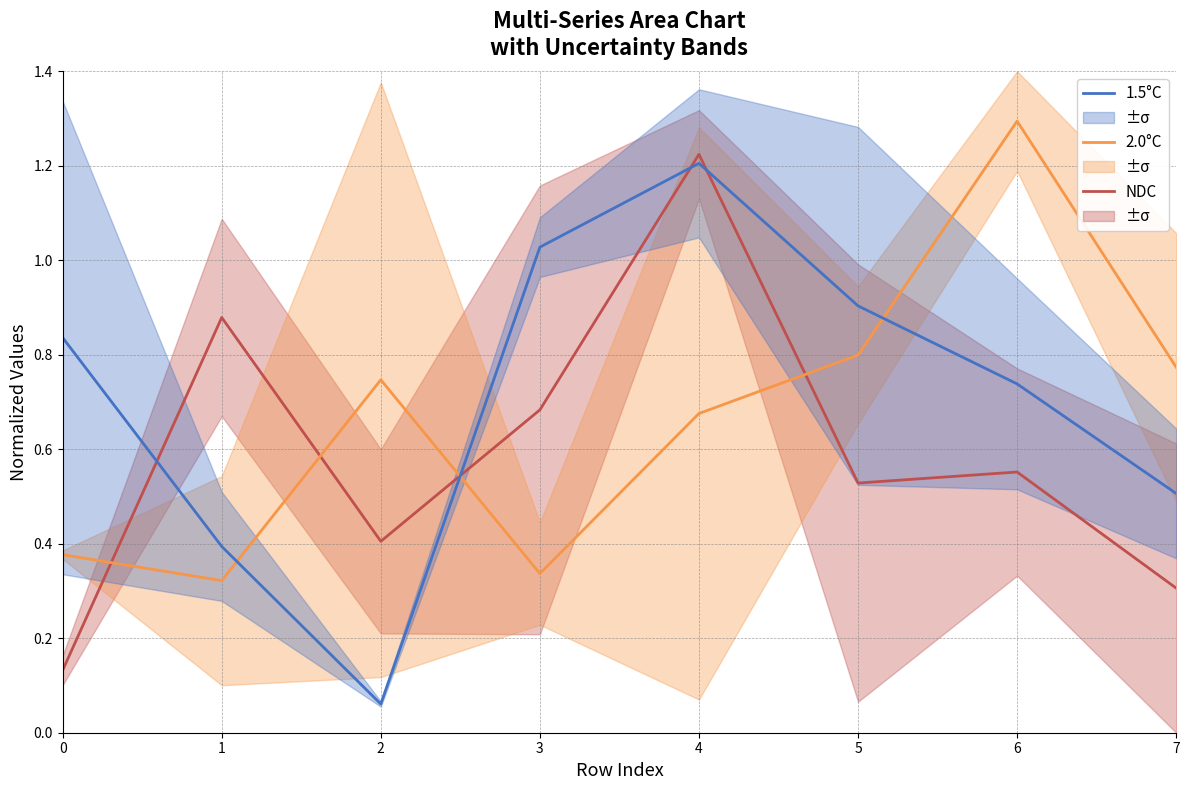

How many intersections are there between 1.5°C and 2.0°C?

3